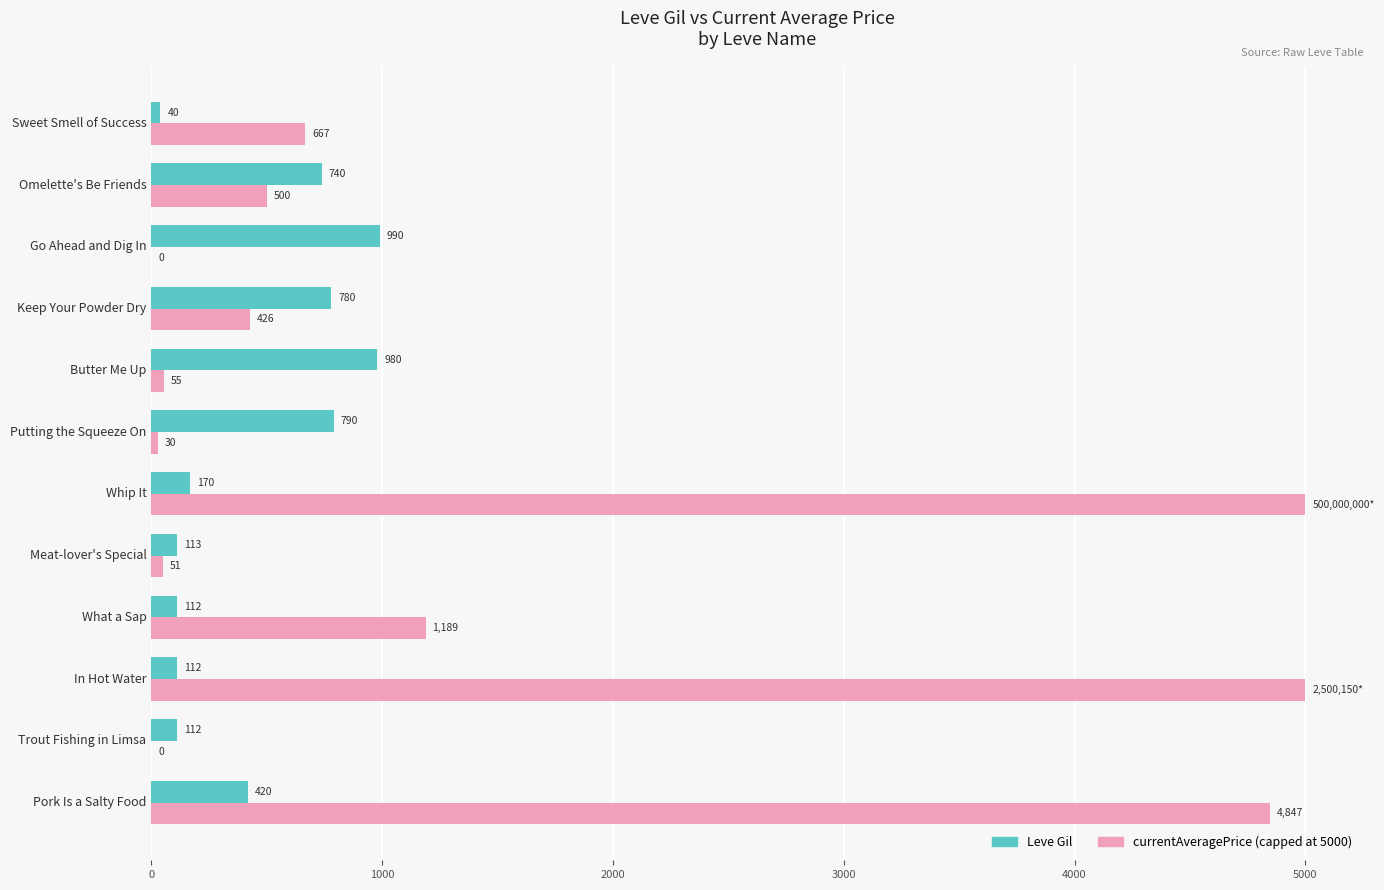

What is the total value across all series at Meat-lover's Special?

164.0